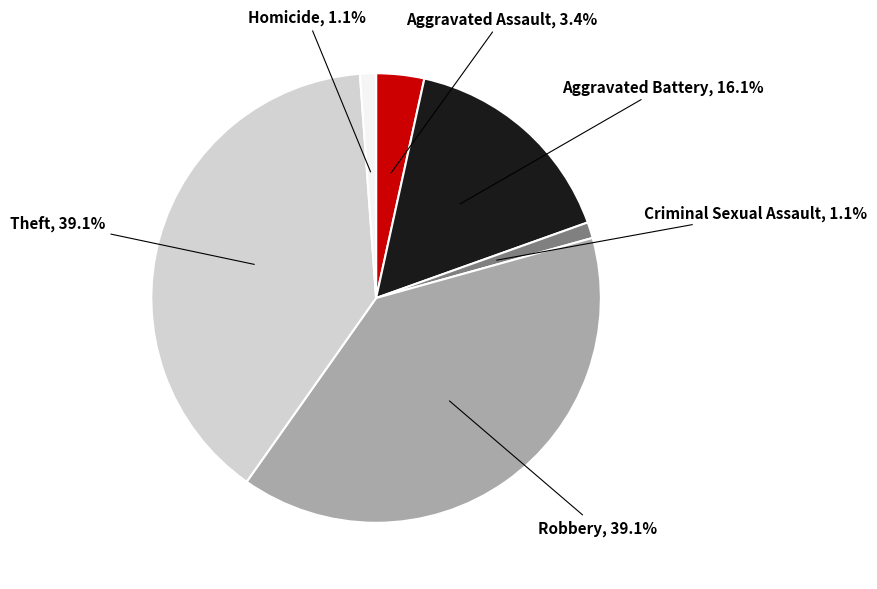

Is there any slice that represents more than half of the pie?

No